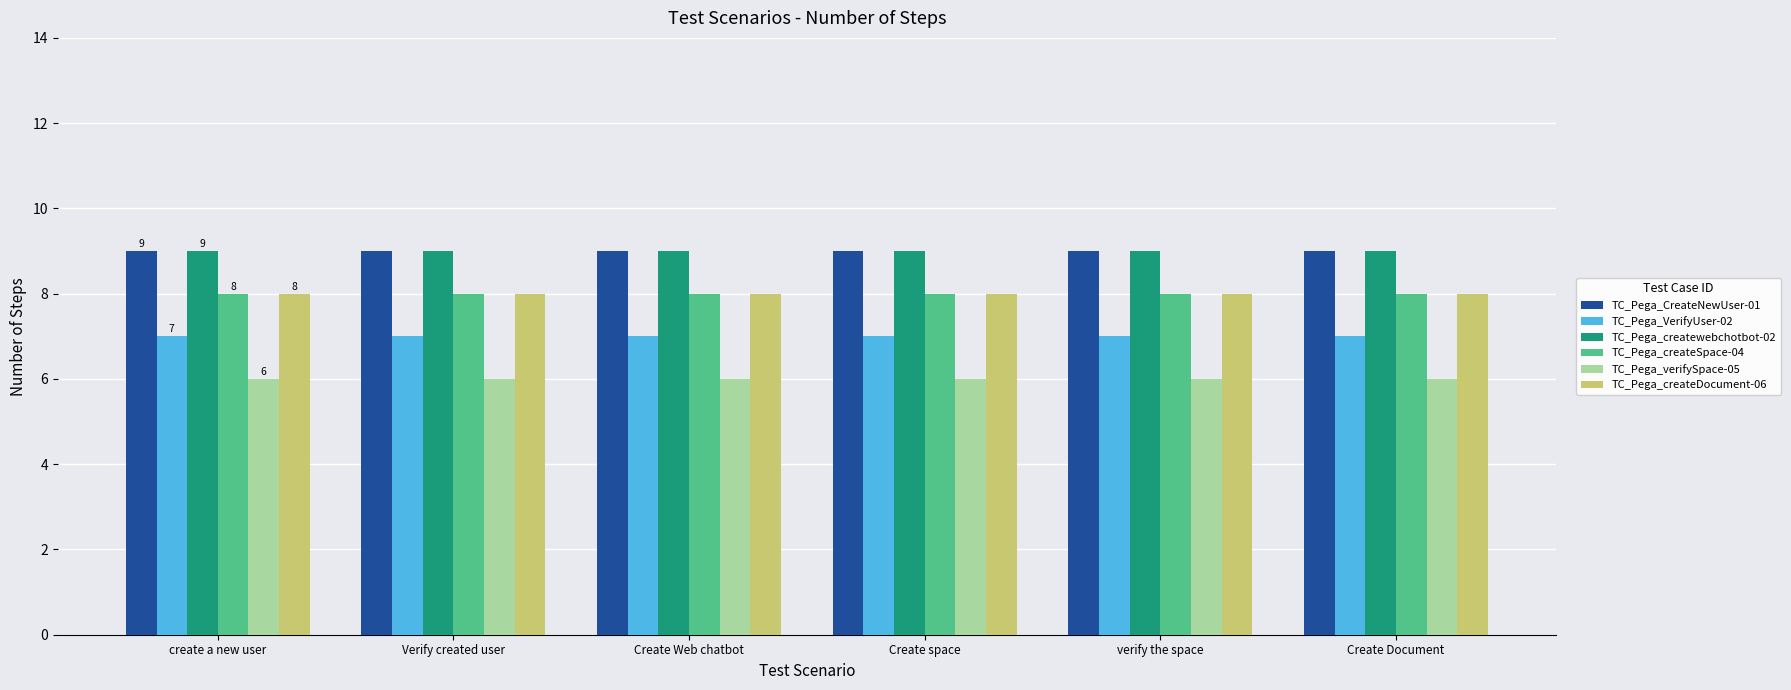

What is the difference between the highest and lowest values at create a new user?

3